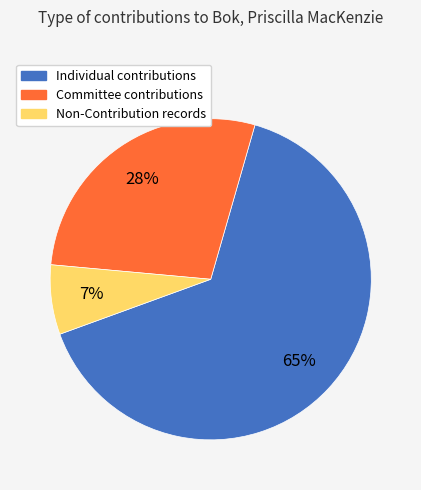

Combined, do Individual and Committee account for over 50%?

Yes